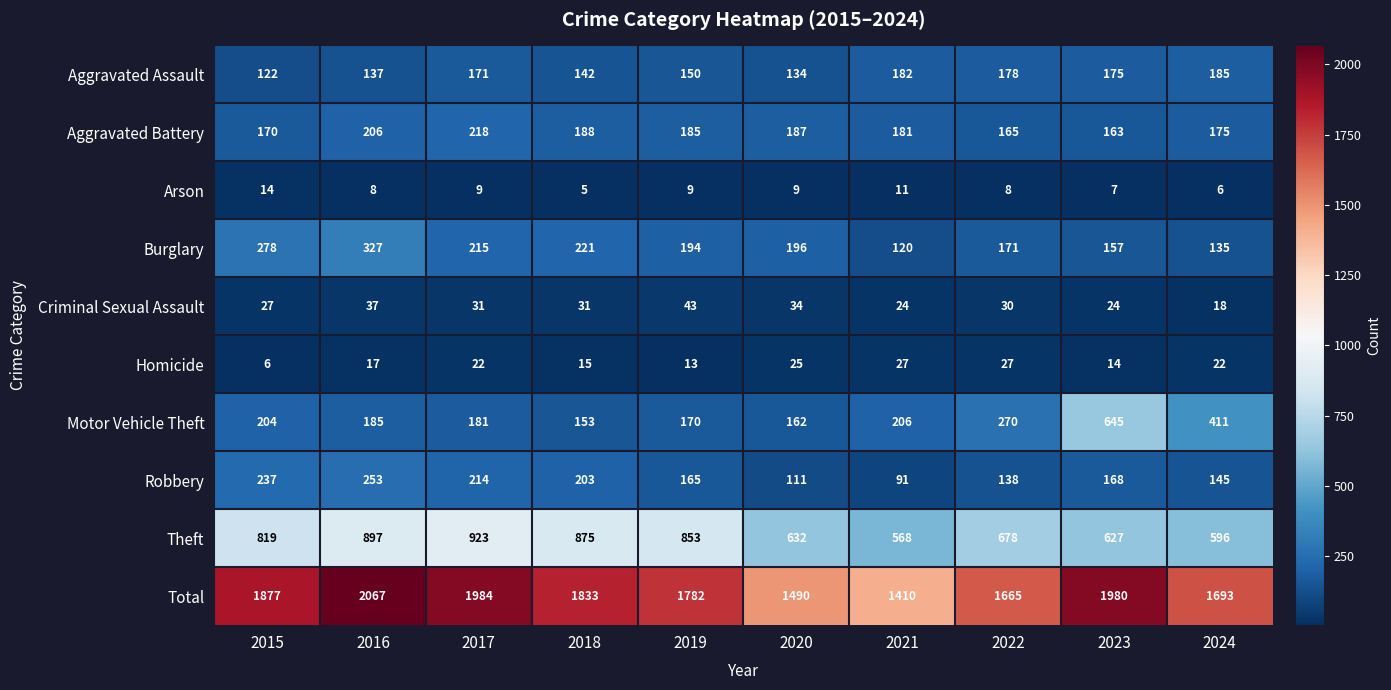

What is the spread (max minus min) of values at 2019?

1773